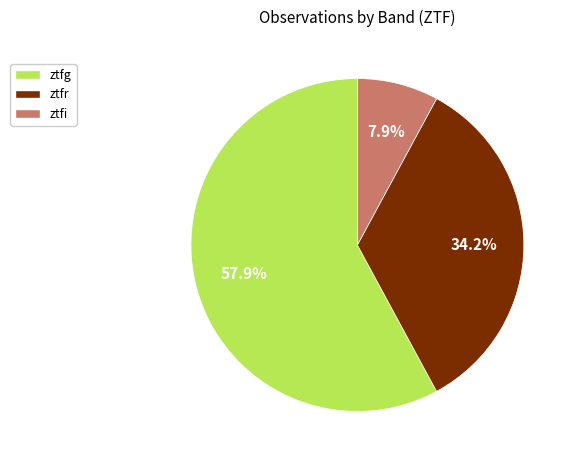

To the nearest percent, what is the combined percentage of ztfr and ztfg?

92%